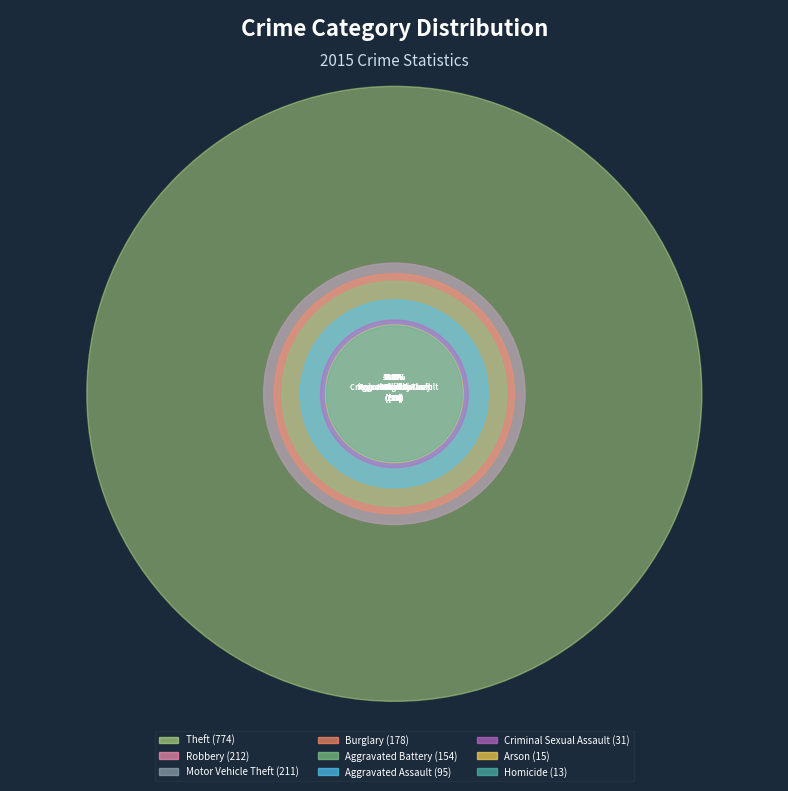

Is it true that Motor Vehicle Theft is 21% of the pie?

False